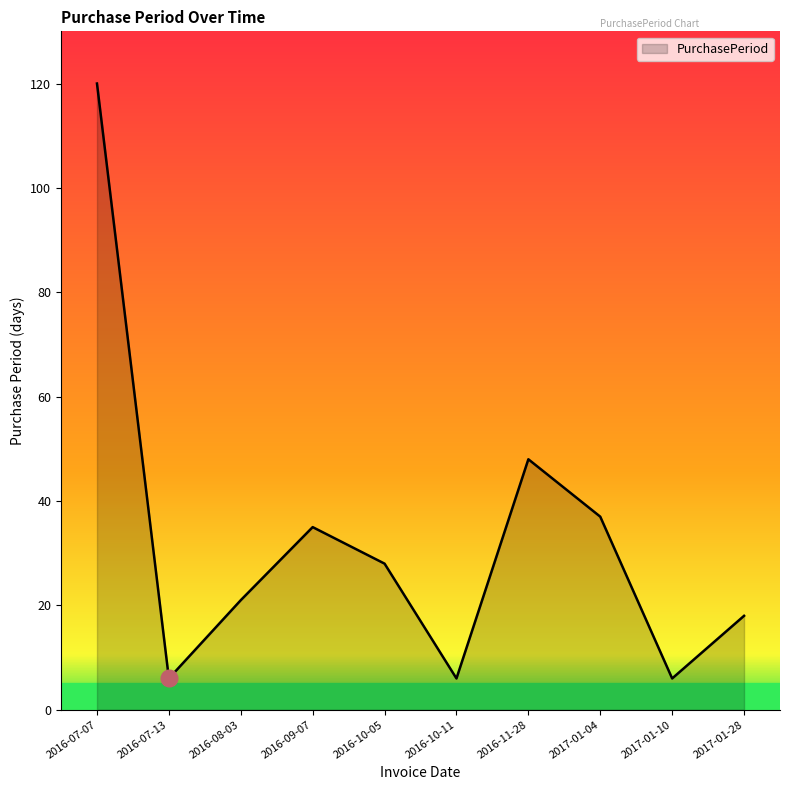

How many interior local peaks (higher than both neighbors) does the data have?

2